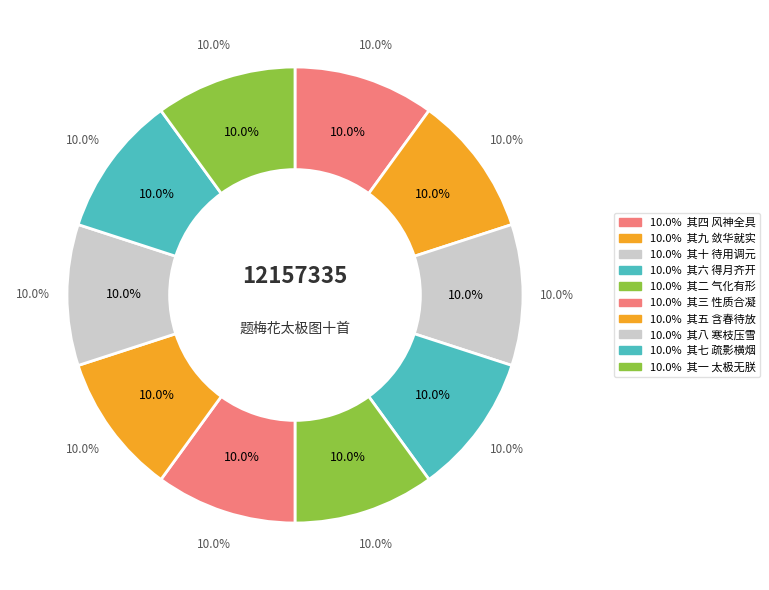

Is there any slice that represents more than half of the pie?

No